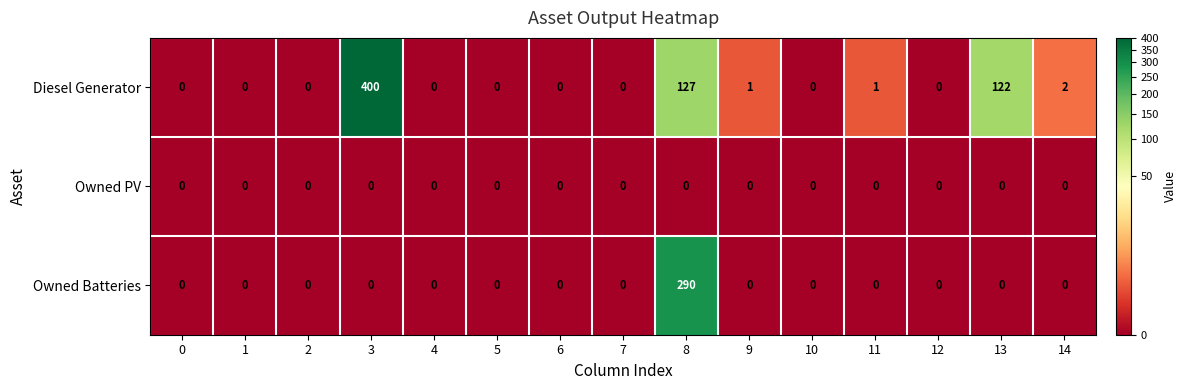

List the series in order of their overall mean, lowest first.

Owned PV, Owned Batteries, Diesel Generator